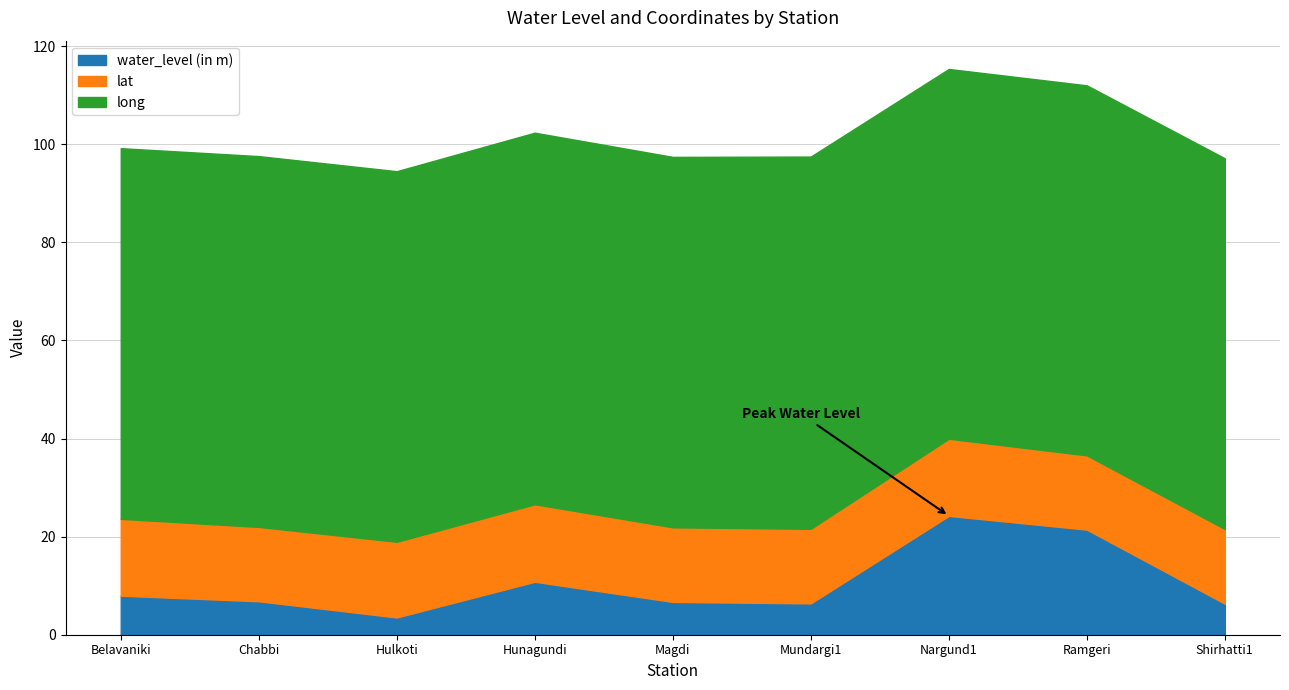

At Hulkoti, list the series in order from largest to smallest.

long, lat, water_level (in m)